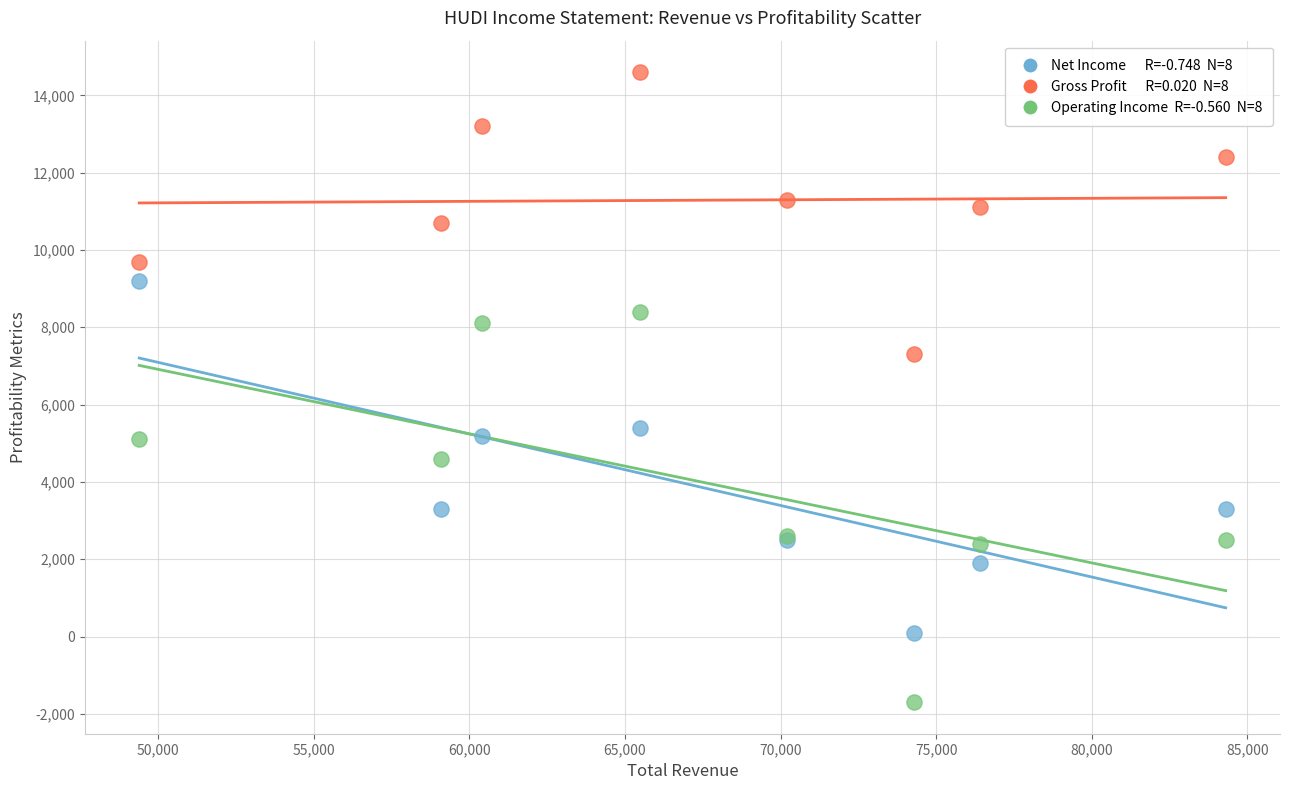

Across all series, what Y value is closest to 6450?

7300